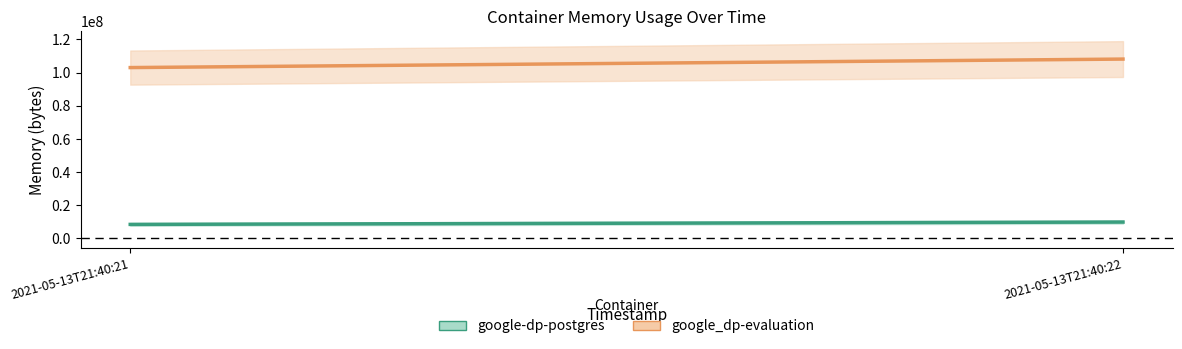

Which label corresponds to the largest value in the chart?

2021-05-13T21:40:22